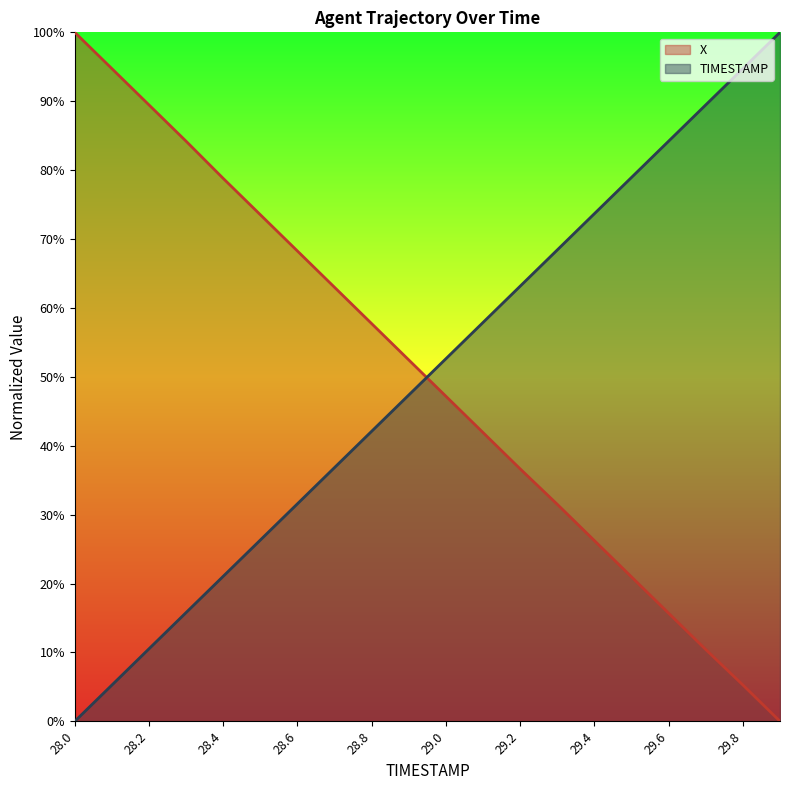

Which series ends up on top after the final intersection of TIMESTAMP and X?

TIMESTAMP